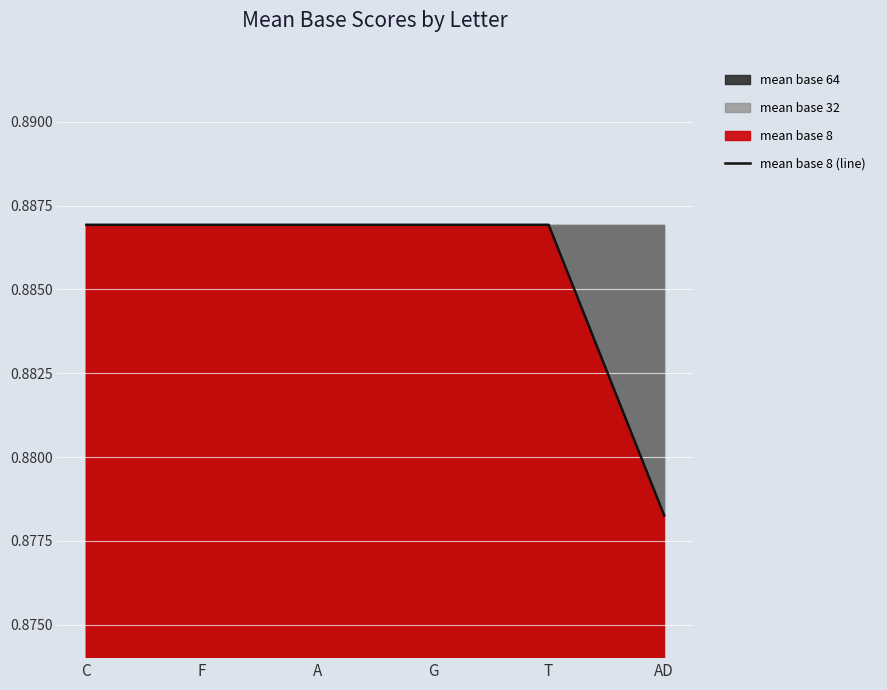

What is the label of the 4th point from the left?

G